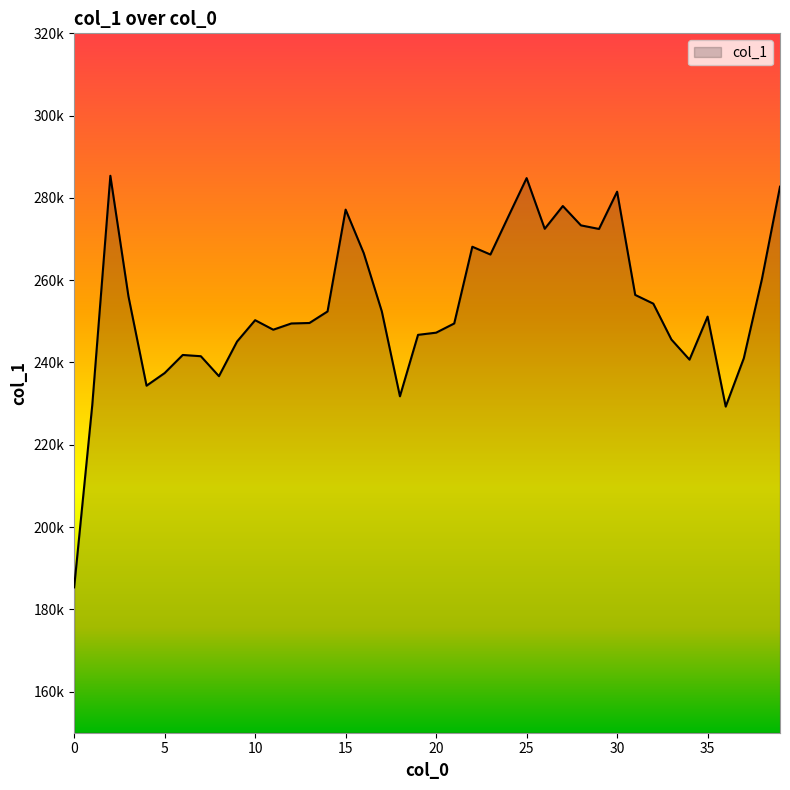

True or false: the data has more than 2 interior local peaks.

True